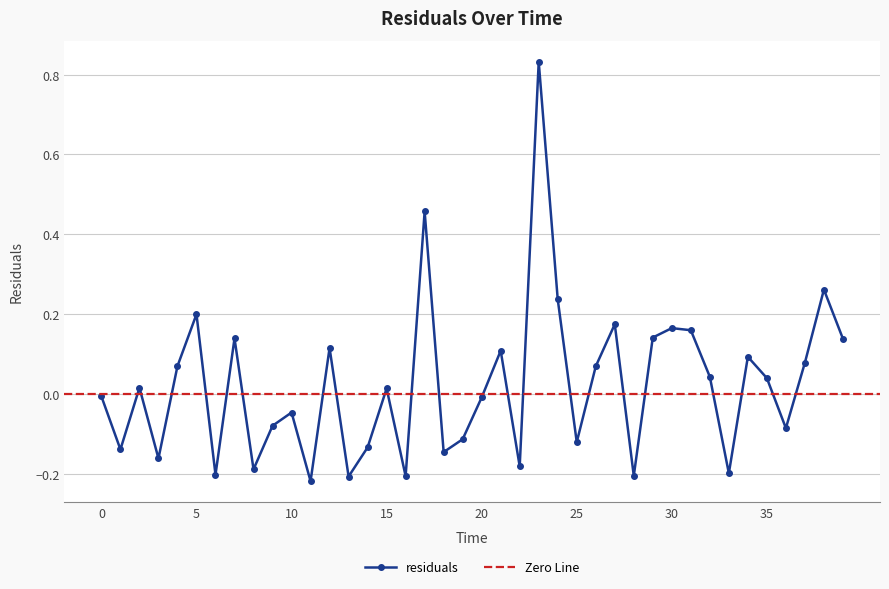

List the labels in order of value, smallest first.

11, 13, 16, 28, 6, 33, 8, 22, 3, 18, 1, 14, 25, 19, 36, 9, 10, 20, 0, 15, 2, 35, 32, 26, 4, 37, 34, 21, 12, 39, 7, 29, 31, 30, 27, 5, 24, 38, 17, 23